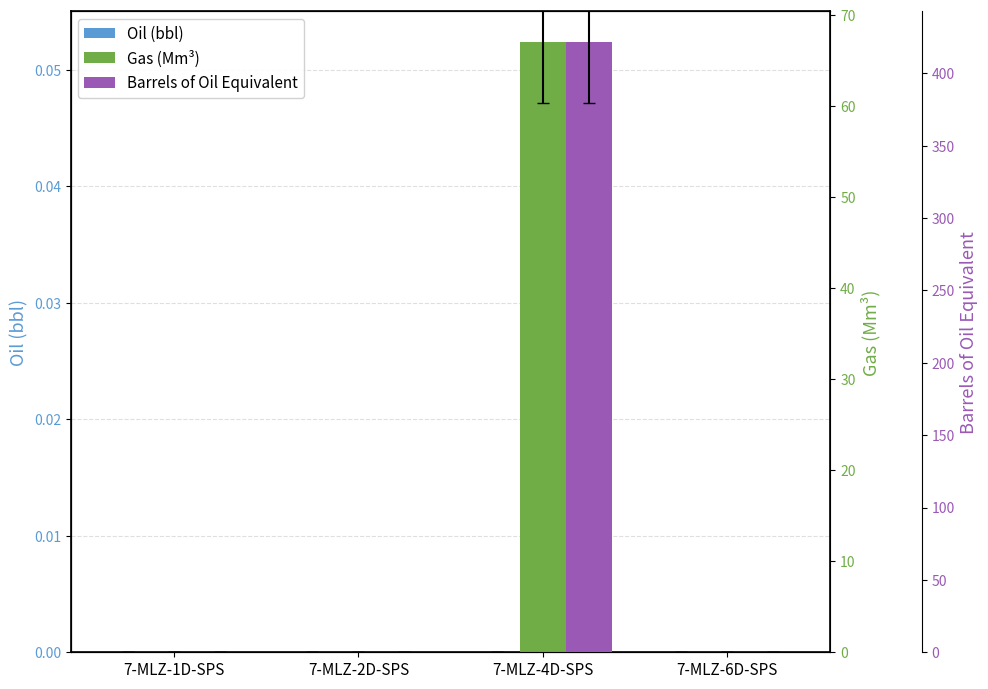

What is the total value across all series at 7-MLZ-4D-SPS?

488.7